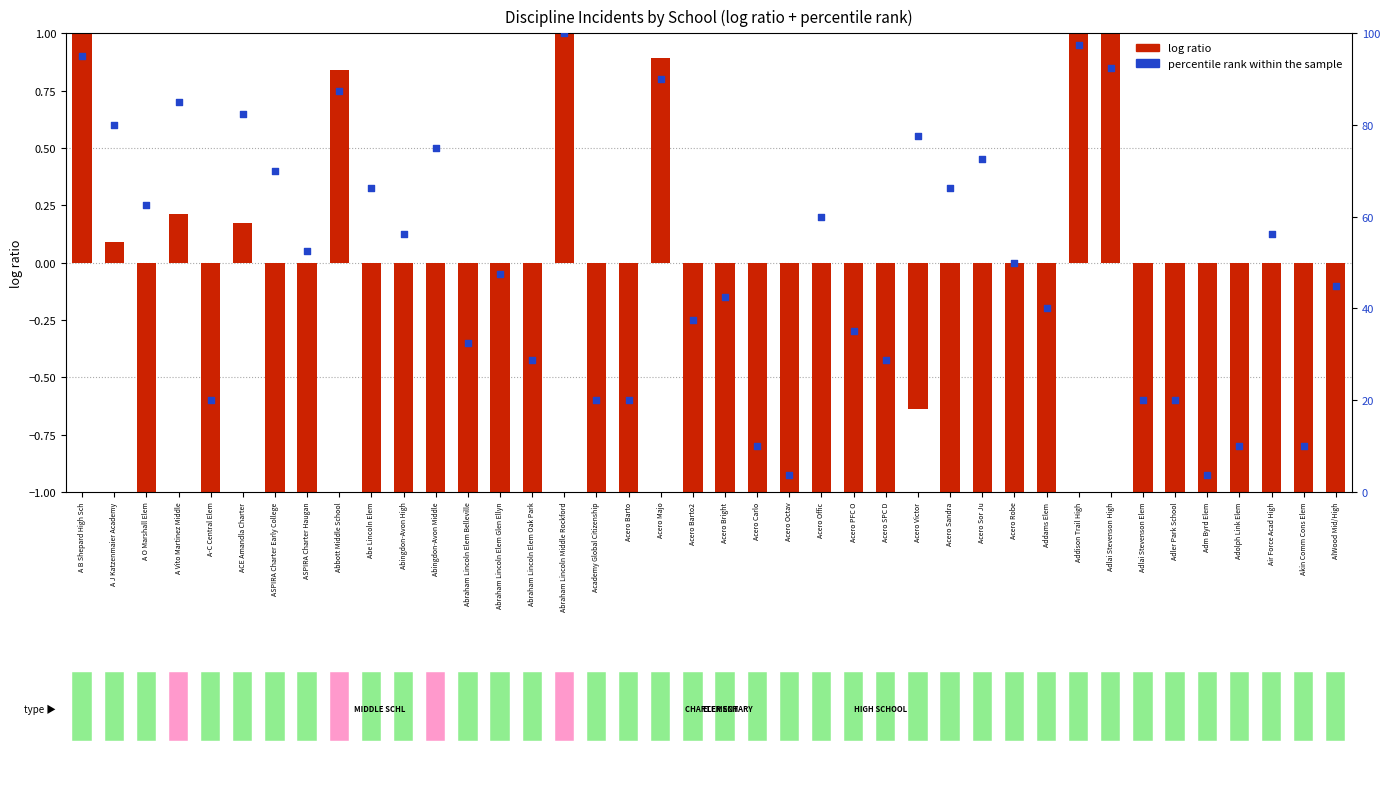

What are all the series names shown in the legend?

log ratio, percentile rank within the sample